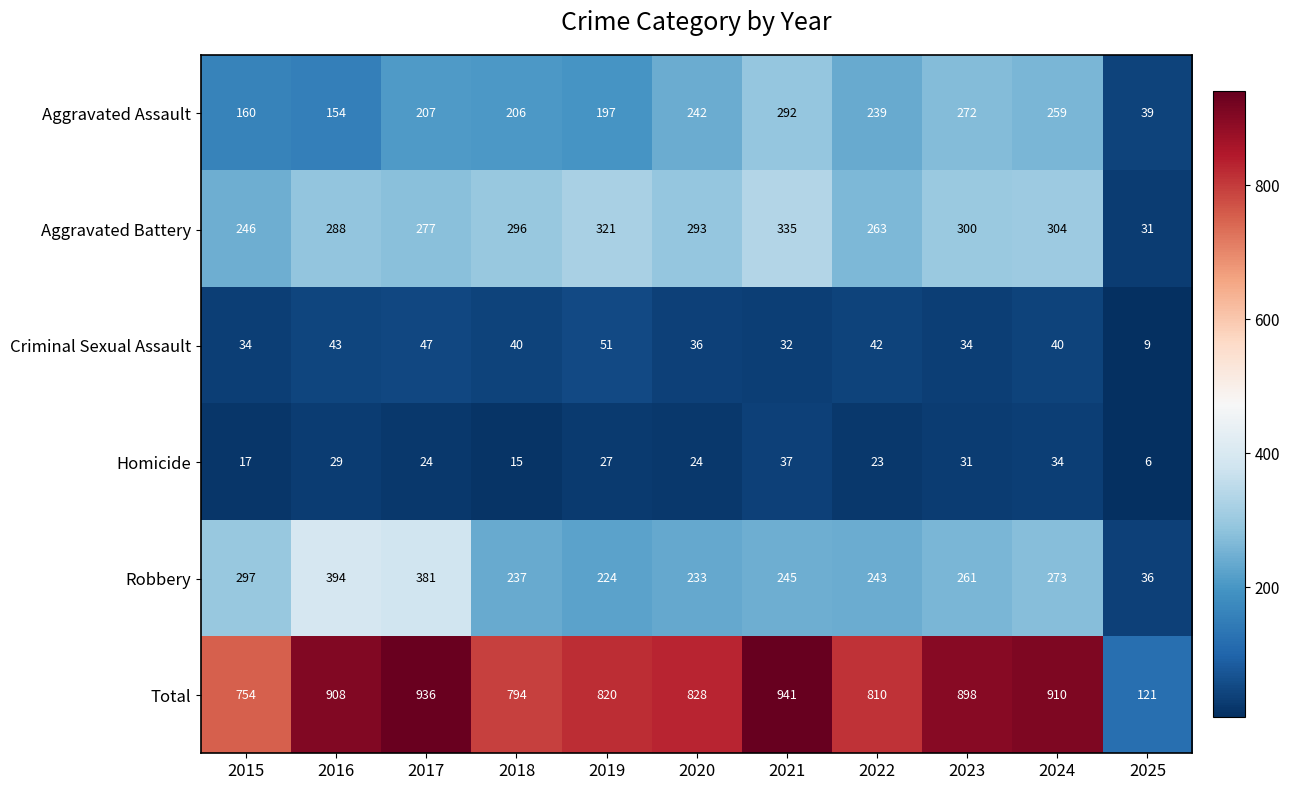

What is the highest value of the Aggravated Battery series?

335